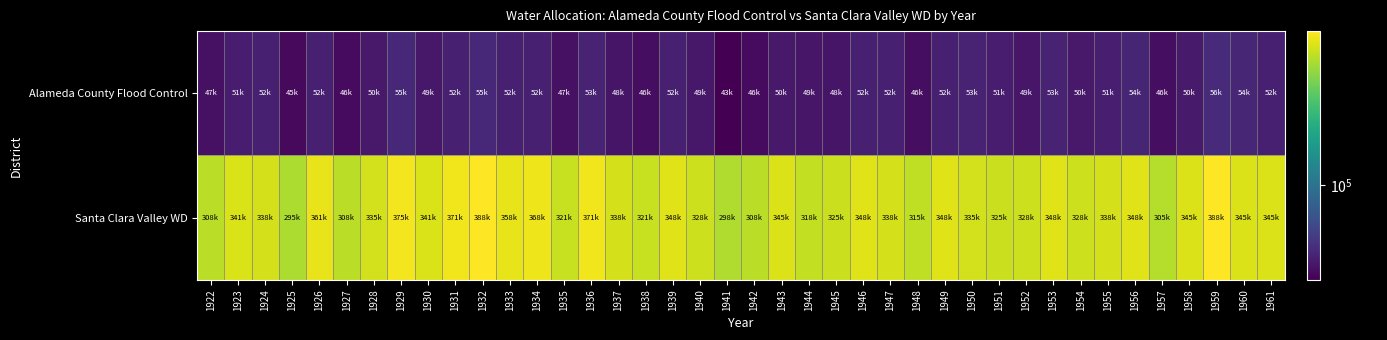

Reading left to right, transcribe all the data shown in this chart.

Alameda County Flood Control: 1922=47777	1923=51298	1924=52297	1925=45751	1926=52290	1927=46268	1928=50285	1929=55811	1930=49775	1931=52290	1932=55322	1933=52297	1934=52290	1935=47777	1936=53310	1937=48783	1938=46771	1939=52297	1940=49789	1941=43250	1942=46268	1943=50292	1944=49279	1945=48783	1946=52304	1947=52297	1948=46757	1949=52290	1950=53799	1951=51298	1952=49286	1953=53303	1954=50278	1955=51787	1956=54316	1957=46764	1958=50795	1959=56824	1960=54805	1961=52290
Santa Clara Valley WD: 1922=308659	1923=341849	1924=338523	1925=295369	1926=361749	1927=308659	1928=335204	1929=375025	1930=341835	1931=371706	1932=388315	1933=358437	1934=368387	1935=321935	1936=371720	1937=338530	1938=321935	1939=348480	1940=328573	1941=298702	1942=308659	1943=345168	1944=318609	1945=325254	1946=348487	1947=338523	1948=315283	1949=348473	1950=335197	1951=325254	1952=328573	1953=348480	1954=328559	1955=338516	1956=348487	1957=305333	1958=345168	1959=388308	1960=345154	1961=345154